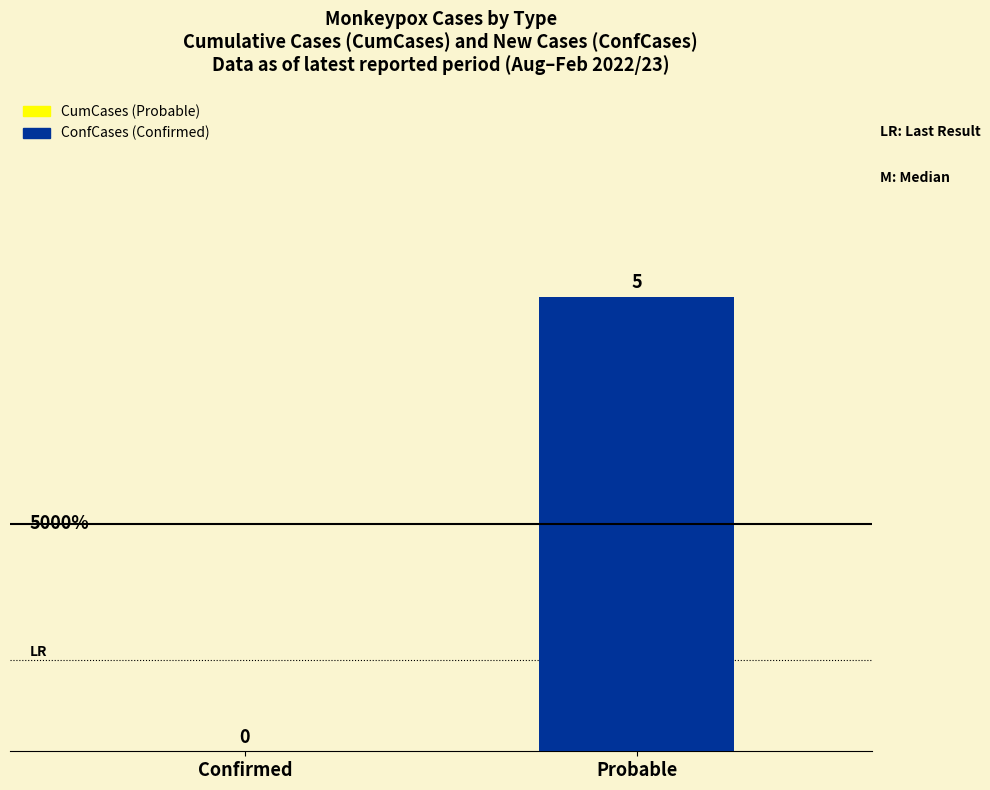

What is the sum of all values?

5